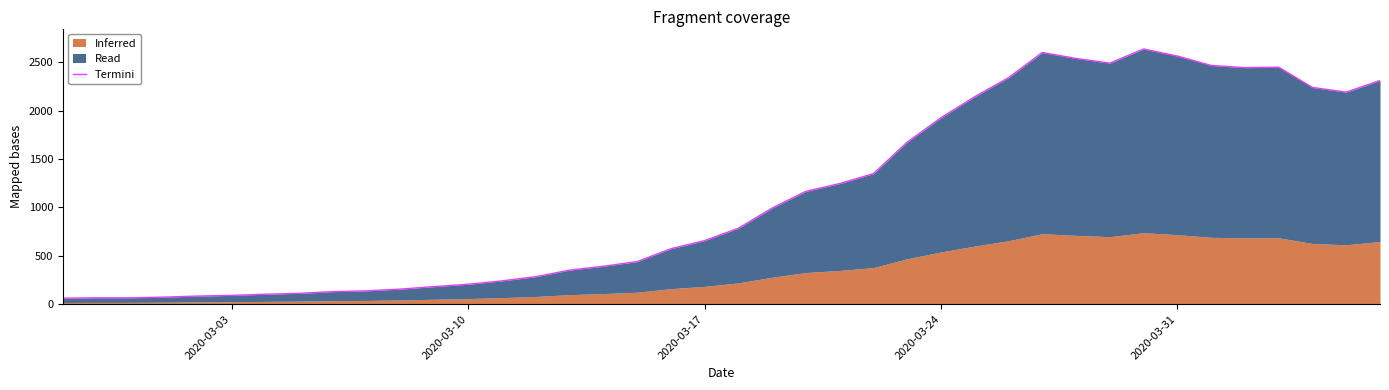

Does the chart have visible grid lines?

No